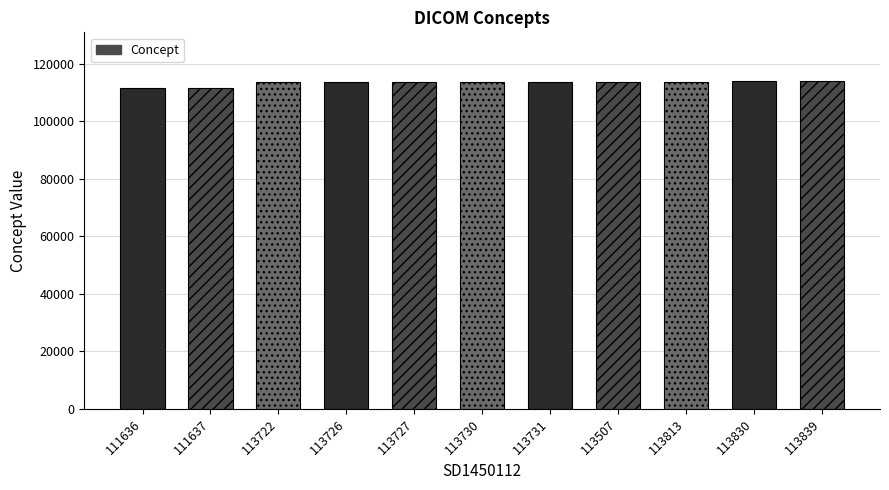

What is the difference between the maximum and minimum values?

2203